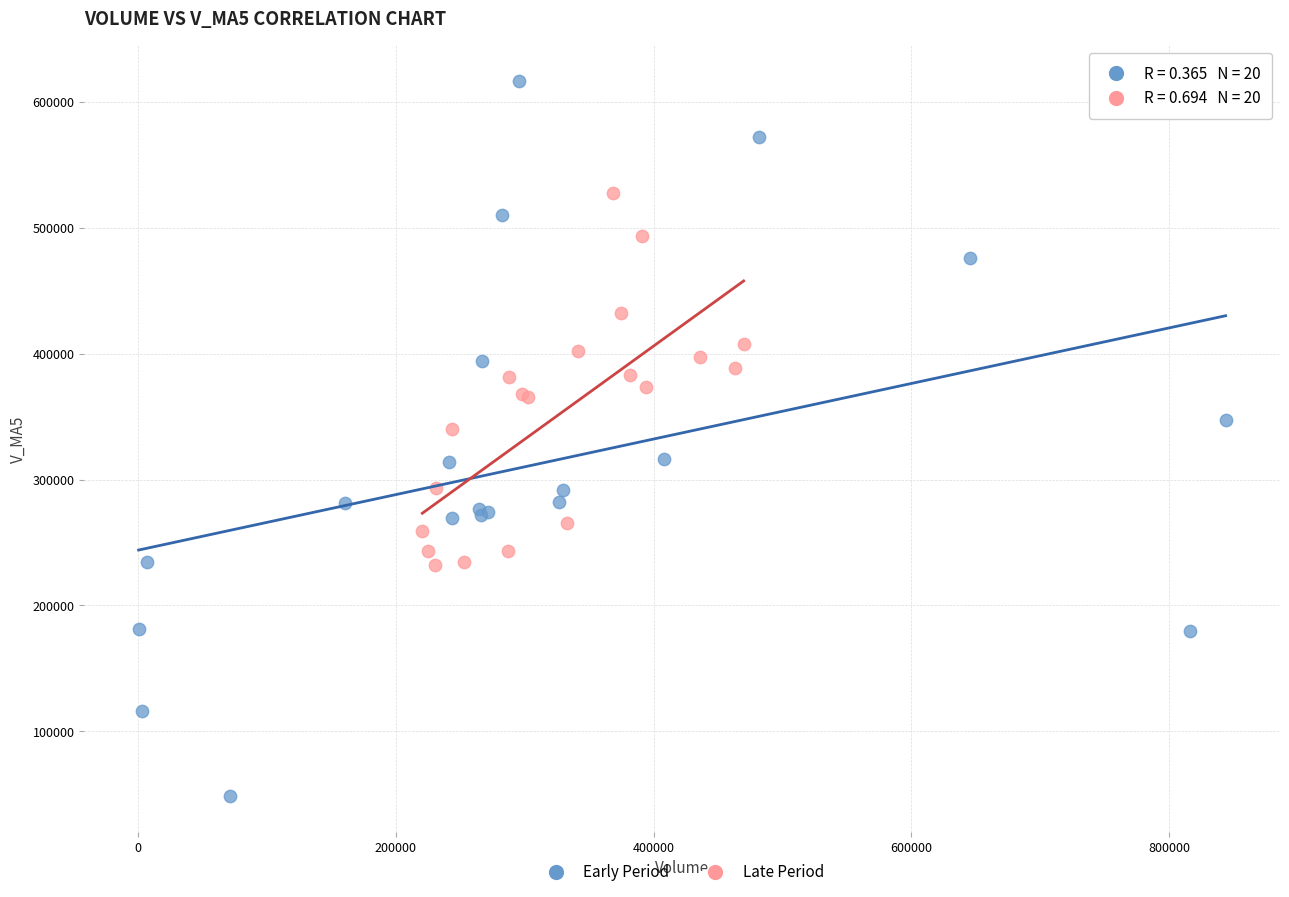

Which series reaches the maximum Y coordinate?

Early Period